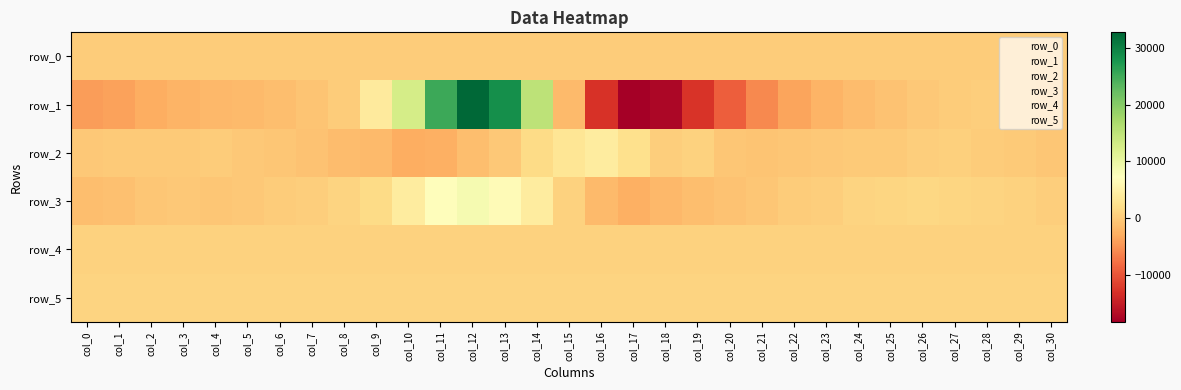

The value of row_2 at col_13 is -192.0. True or false?

True